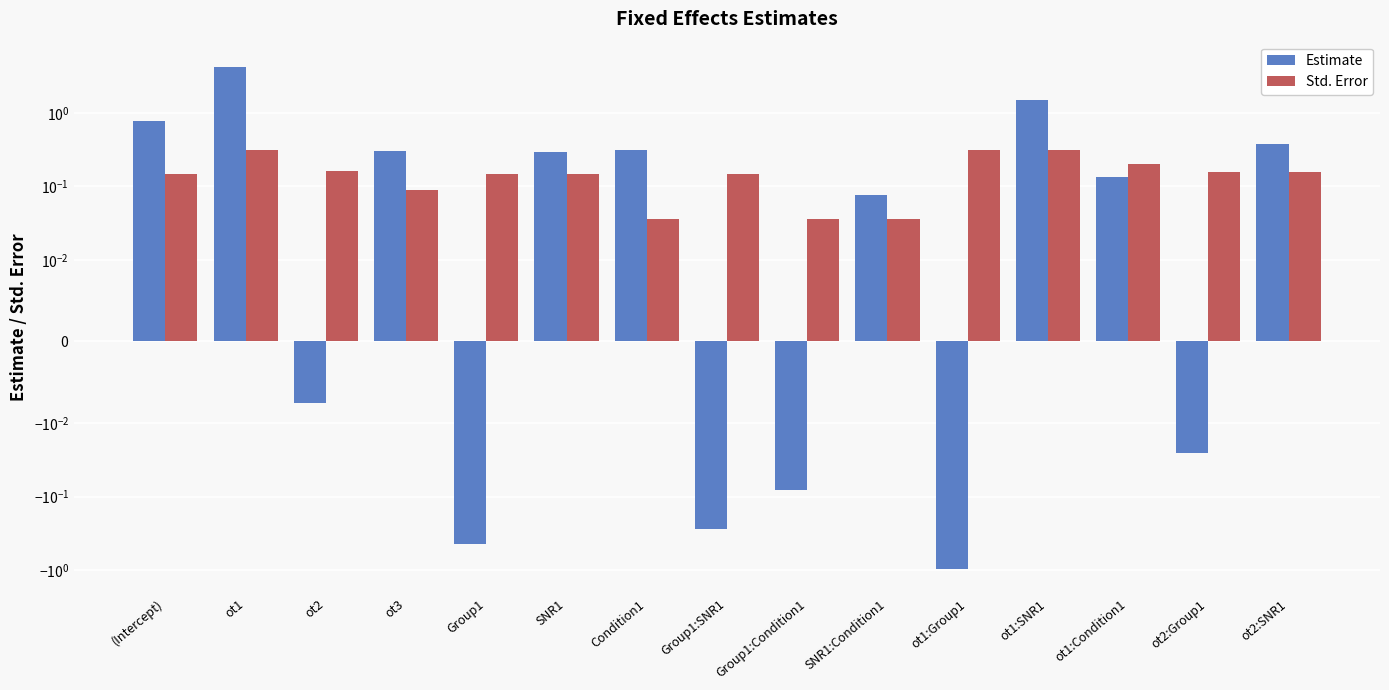

Is the value of Std. Error at ot1:Group1 greater than the value of Estimate at SNR1?

Yes